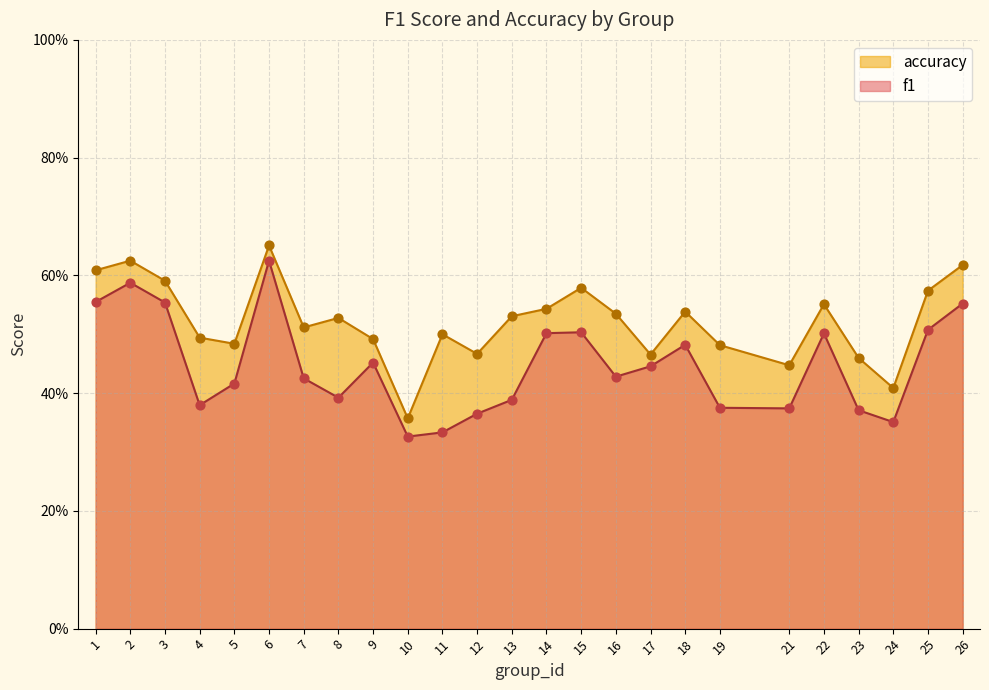

At which category is the sum across all series the highest?

6